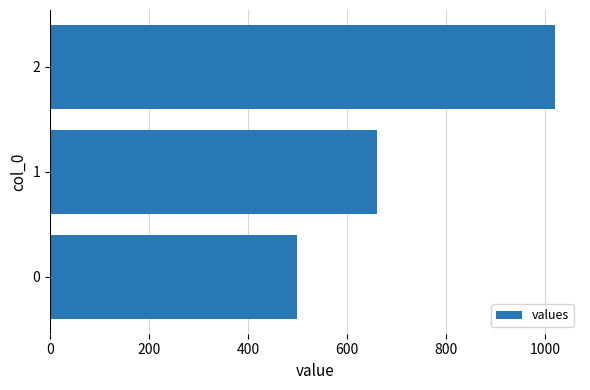

Are the bars grouped side by side (vs. stacked)?

No